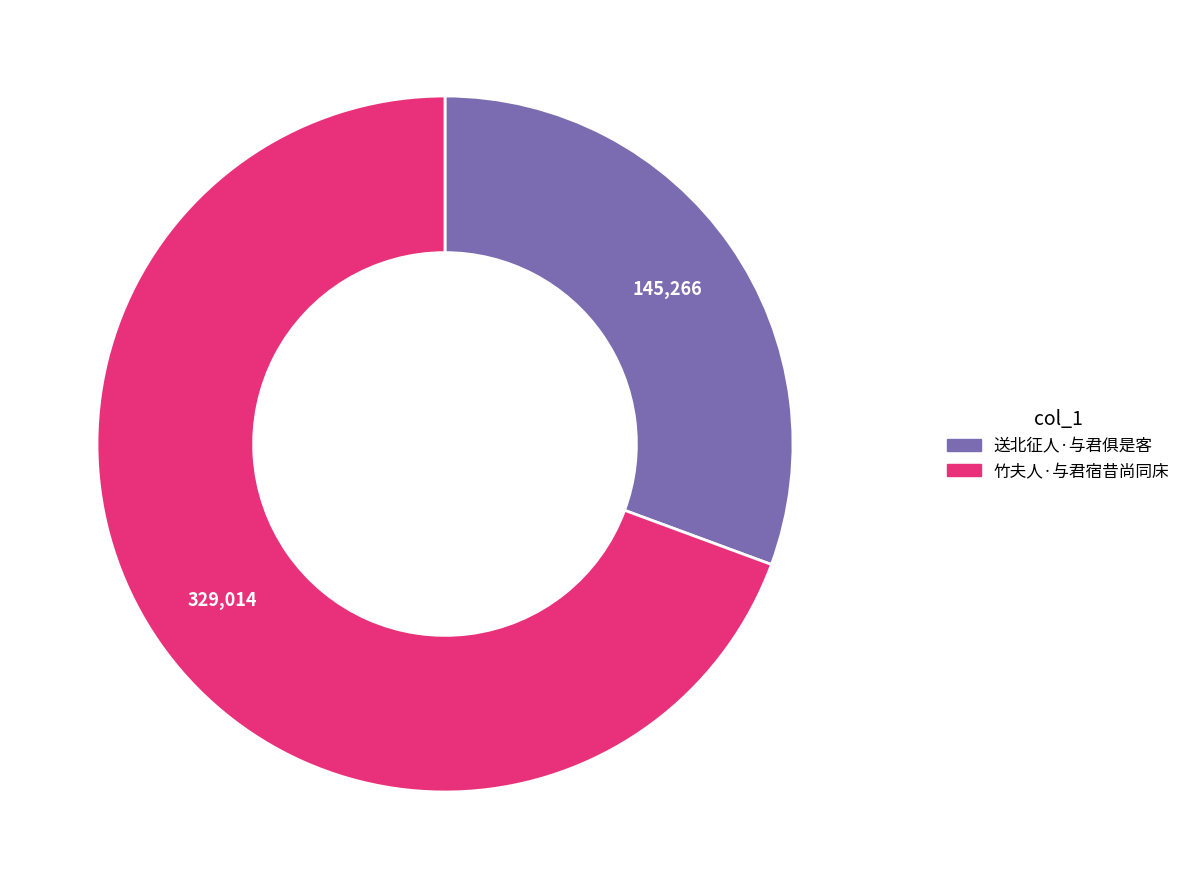

Is the sum of 竹夫人·与君宿昔尚同床 and 送北征人·与君俱是客 greater than half?

Yes